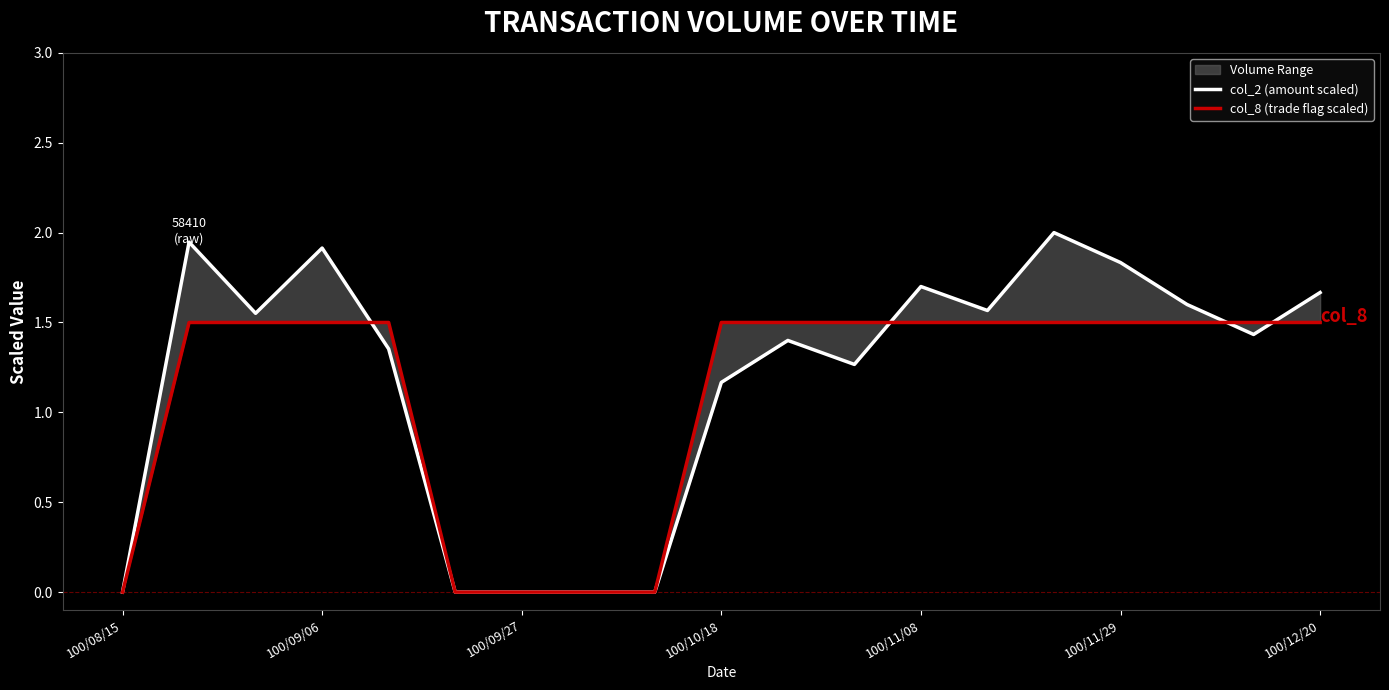

What is the difference between the second highest and minimum values in the col_2 (amount scaled) series?

1.9